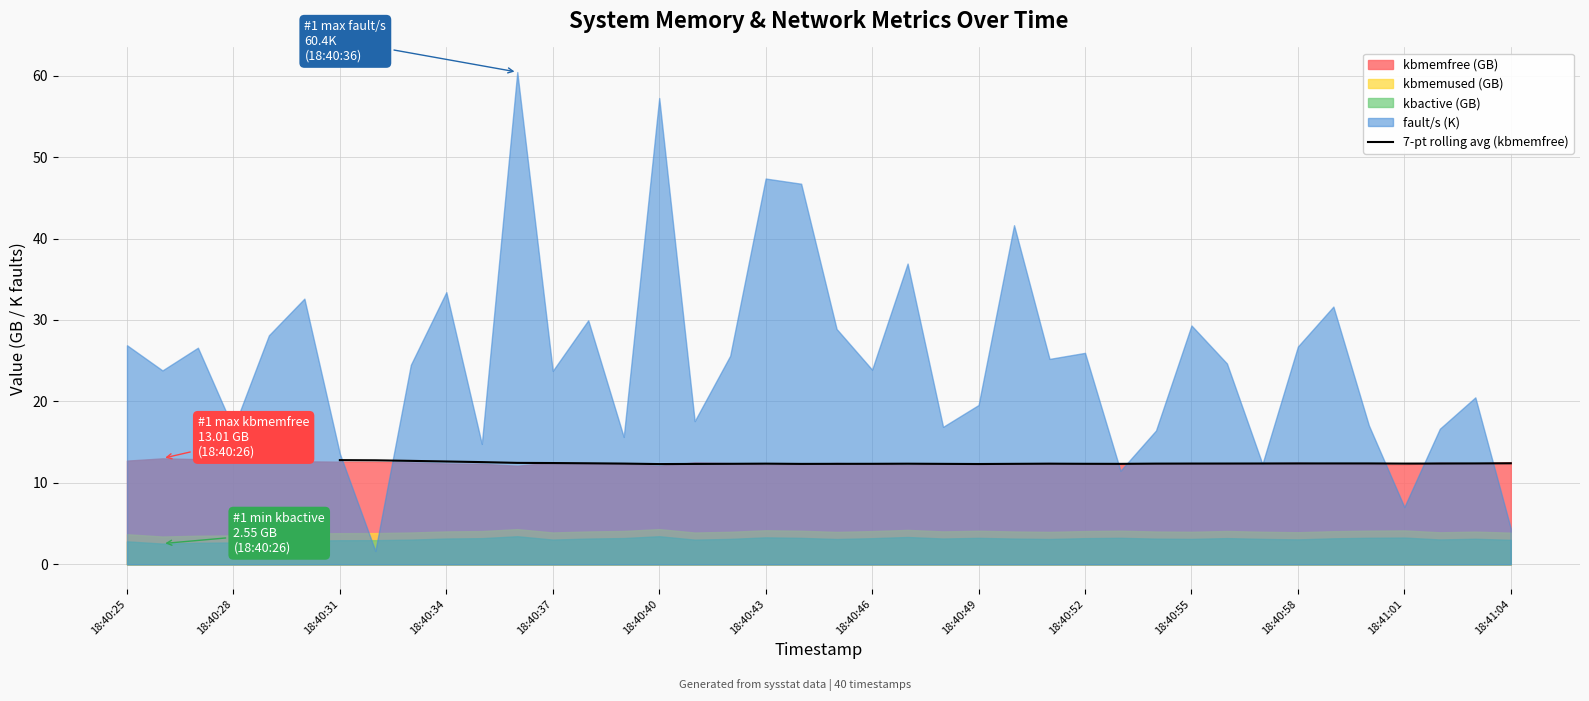

How many interior local peaks (higher than both neighbors) does the data have?

4